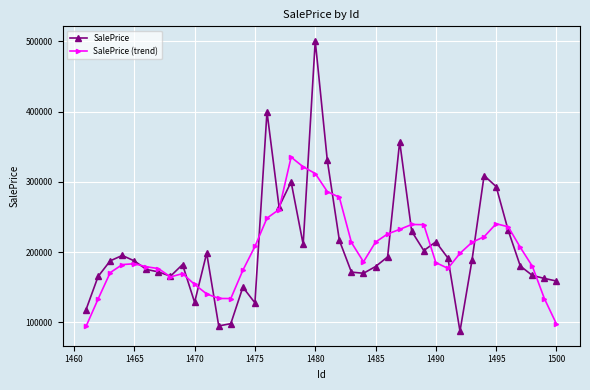

List the series in order of their overall mean, highest first.

SalePrice, SalePrice (trend)